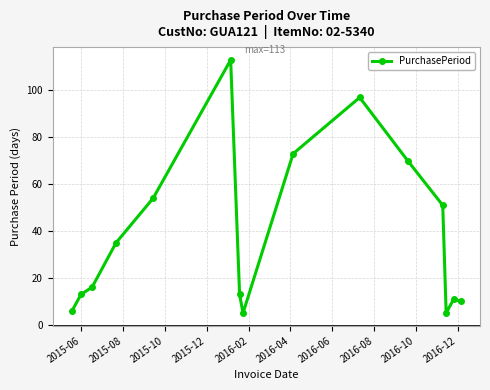

How many interior local valleys (lower than both neighbors) does the data have?

2